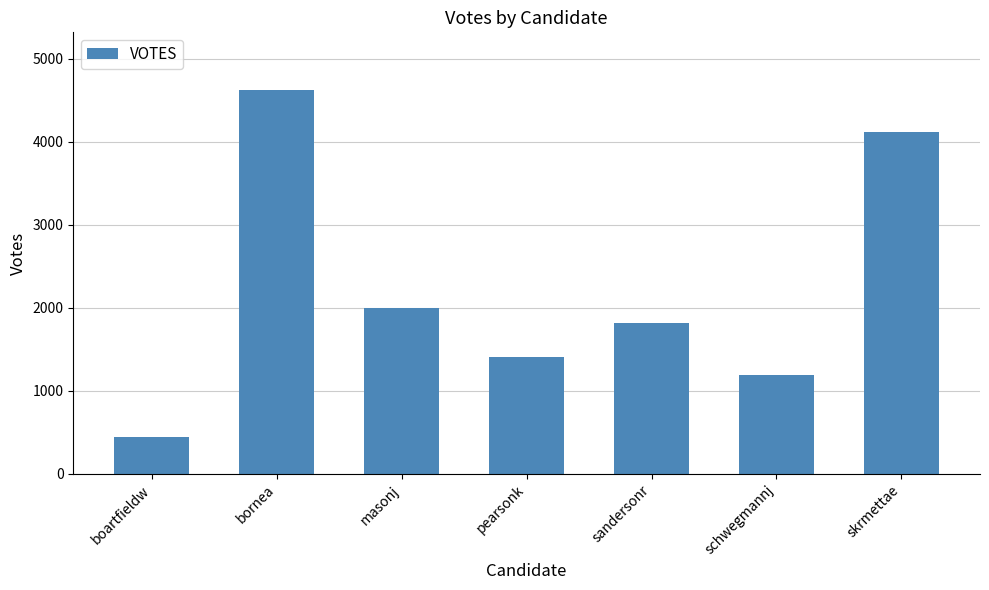

Rank the categories by value from lowest to highest.

boartfieldw, schwegmannj, pearsonk, sandersonr, masonj, skrmettae, bornea